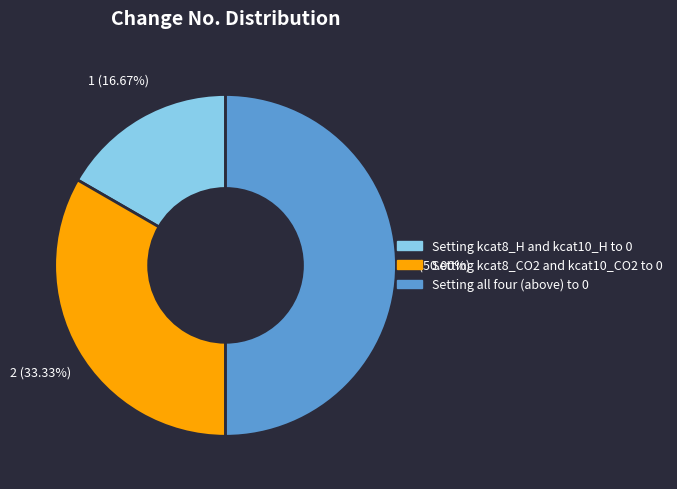

To the nearest percent, what is the difference between the Setting kcat8_H and kcat10_H to 0 and Setting kcat8_CO2 and kcat10_CO2 to 0 slice percentages?

17%